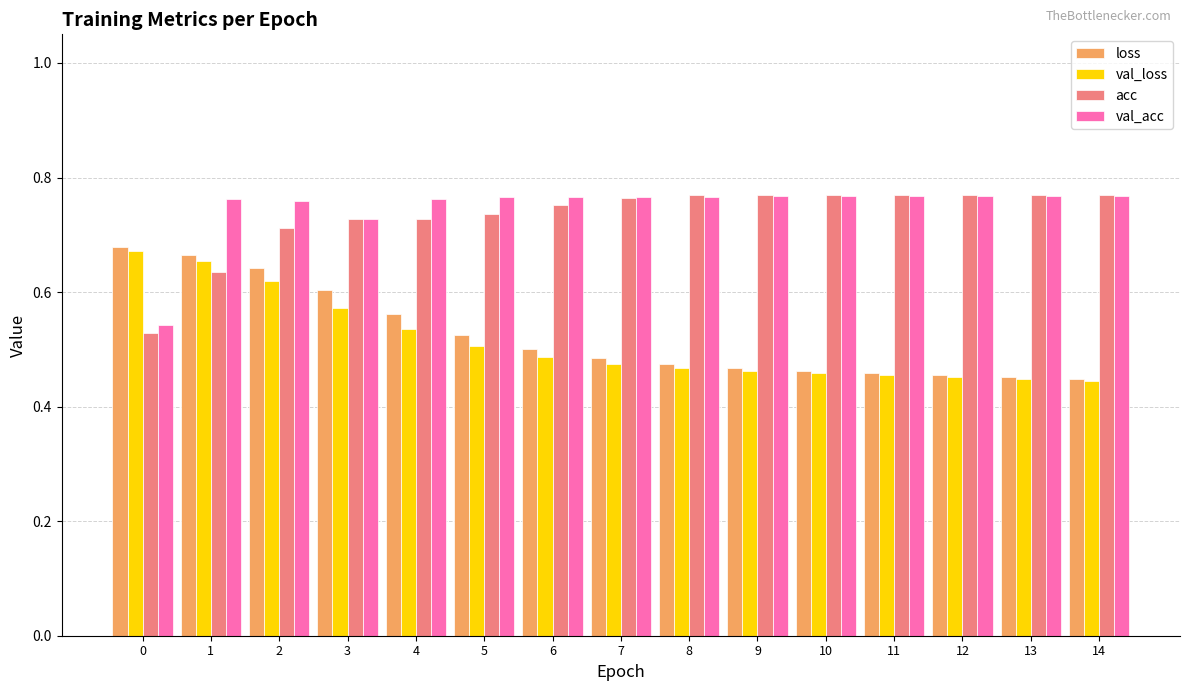

How many groups of bars are there?

15